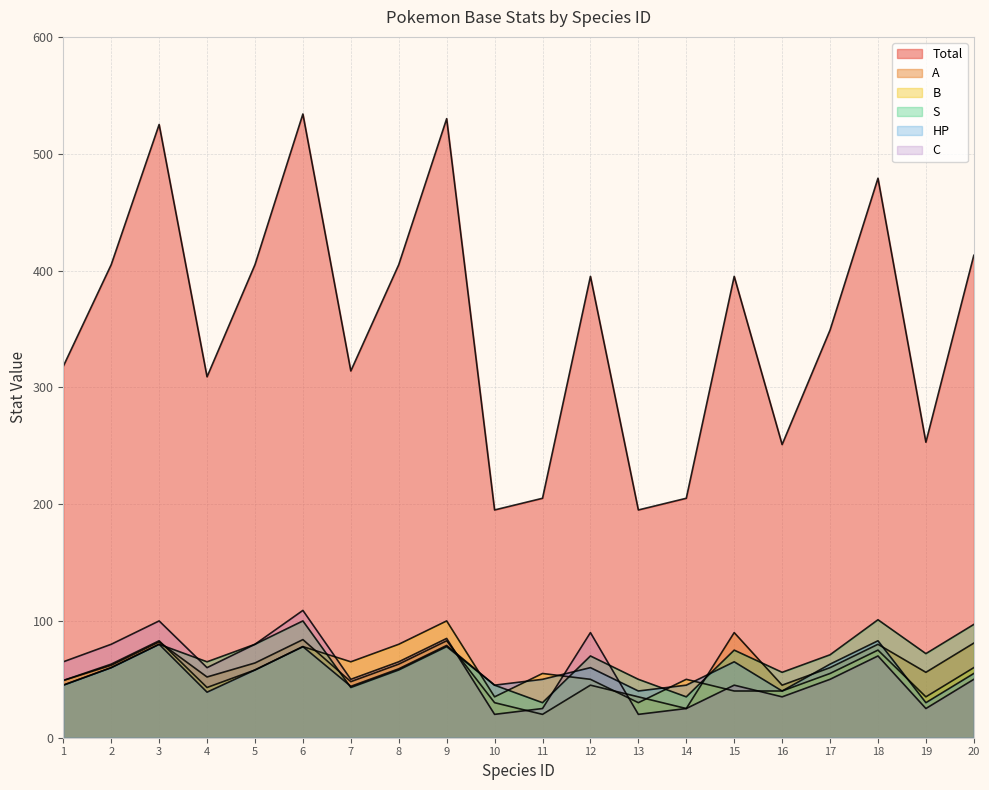

At which category does the chart reach its minimum across all series?

11